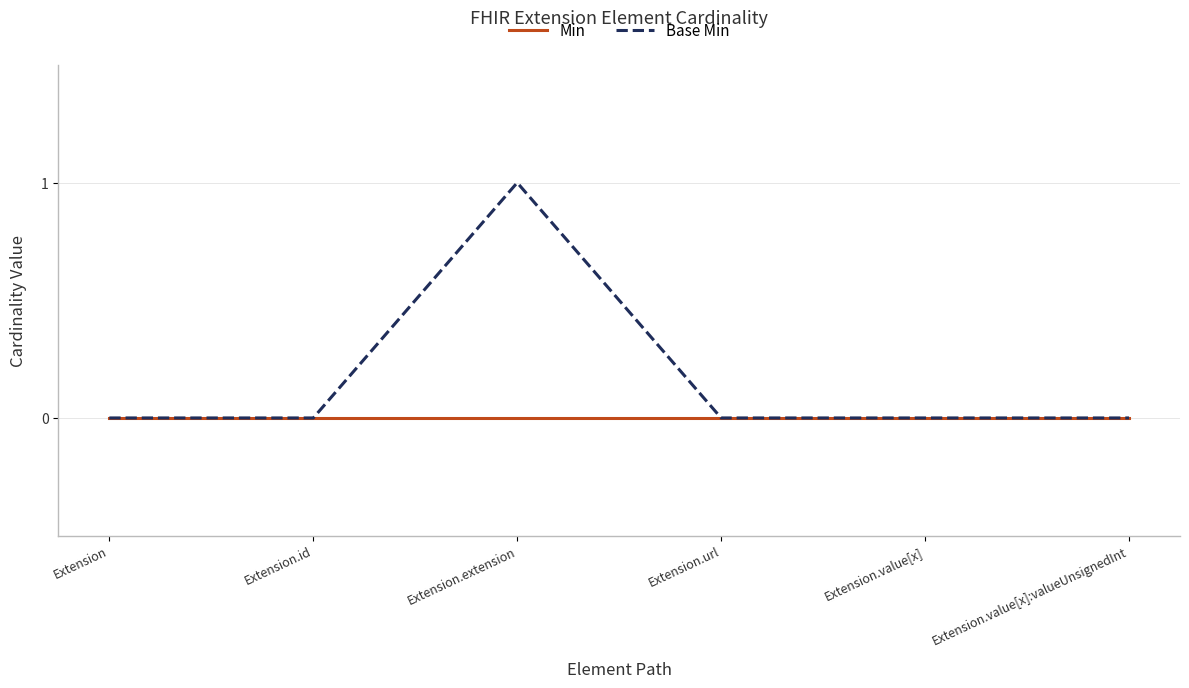

At which category is the sum across all series the highest?

Extension.extension